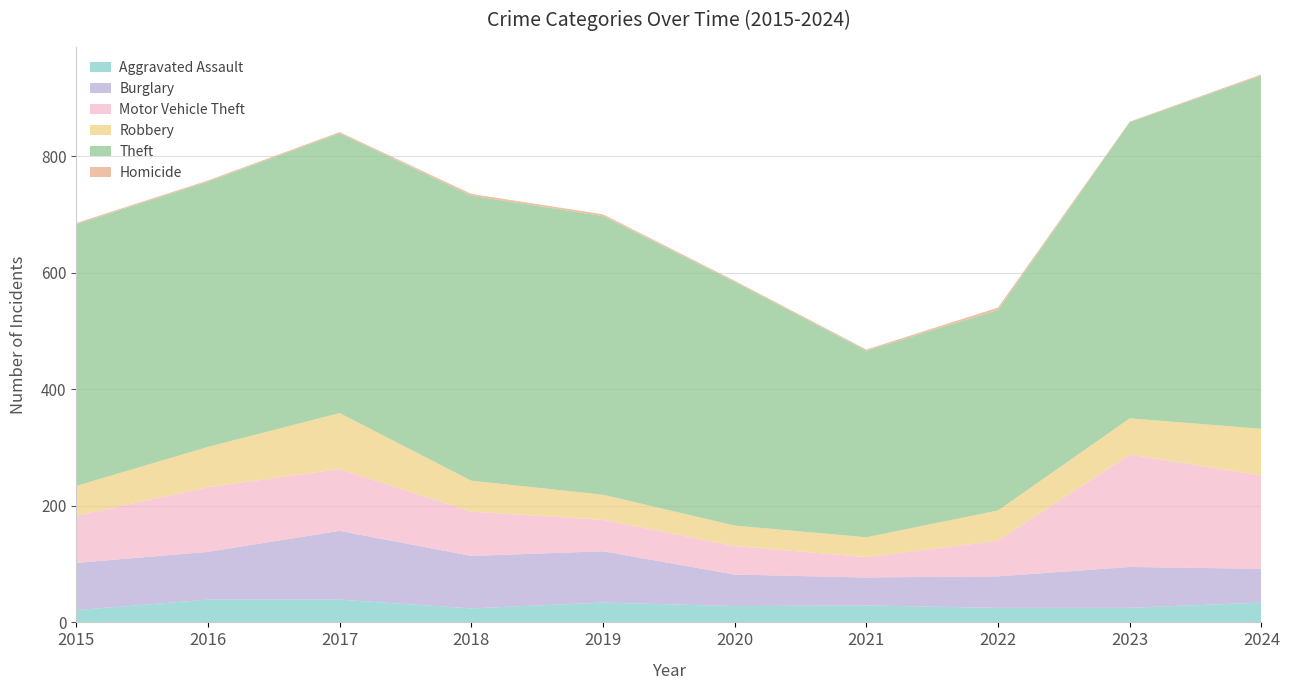

Reading left to right, transcribe all the data shown in this chart.

Aggravated Assault: 2015=21	2016=39	2017=39	2018=24	2019=34	2020=28	2021=29	2022=25	2023=25	2024=34
Burglary: 2015=81	2016=82	2017=118	2018=90	2019=88	2020=54	2021=48	2022=54	2023=70	2024=58
Motor Vehicle Theft: 2015=81	2016=111	2017=106	2018=76	2019=54	2020=49	2021=35	2022=61	2023=193	2024=160
Robbery: 2015=51	2016=69	2017=96	2018=53	2019=43	2020=35	2021=34	2022=52	2023=62	2024=80
Theft: 2015=449	2016=455	2017=480	2018=489	2019=478	2020=418	2021=320	2022=344	2023=508	2024=606
Homicide: 2015=2	2016=2	2017=2	2018=3	2019=3	2020=2	2021=2	2022=4	2023=1	2024=2